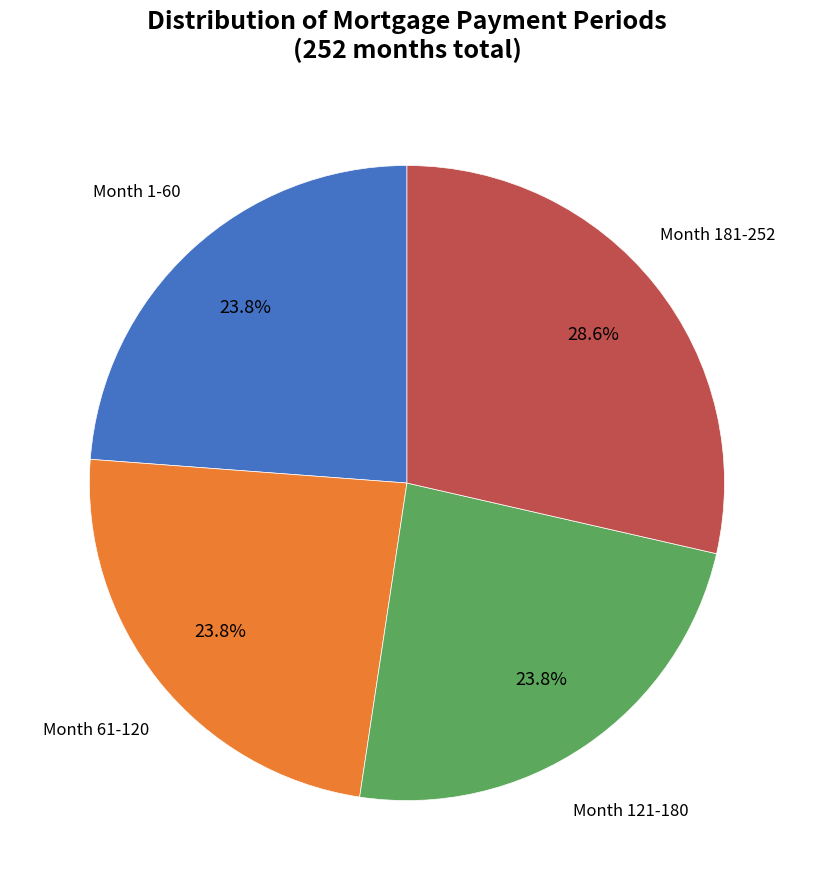

Is there any slice that represents more than half of the pie?

No